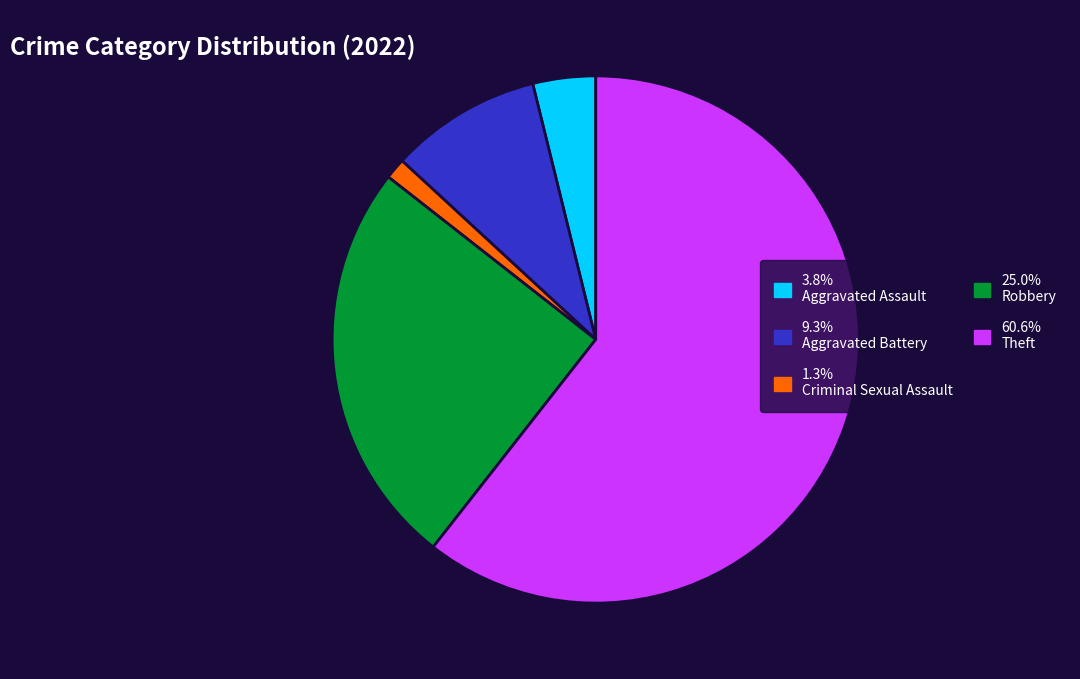

Is 1.3% Criminal Sexual Assault the majority of the pie?

No